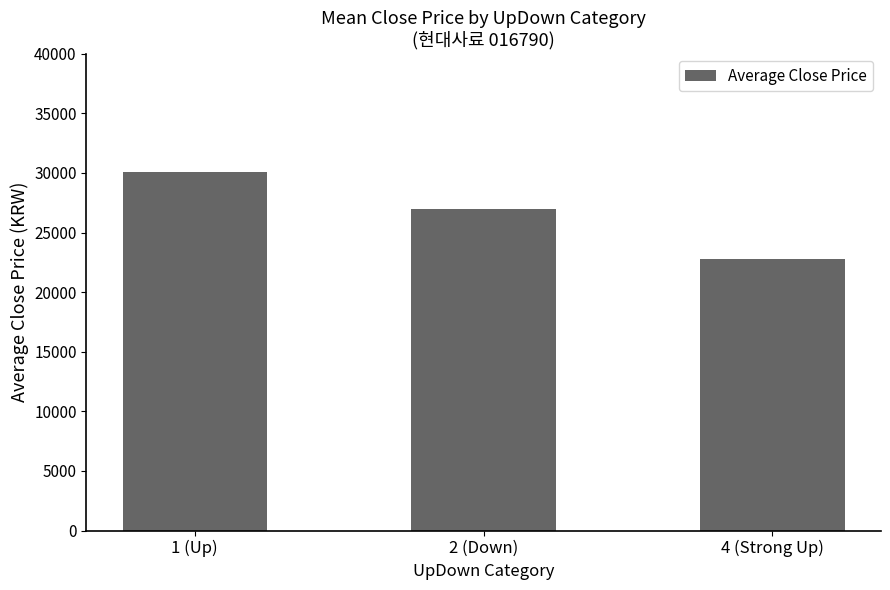

How many distinct data groups are displayed?

1